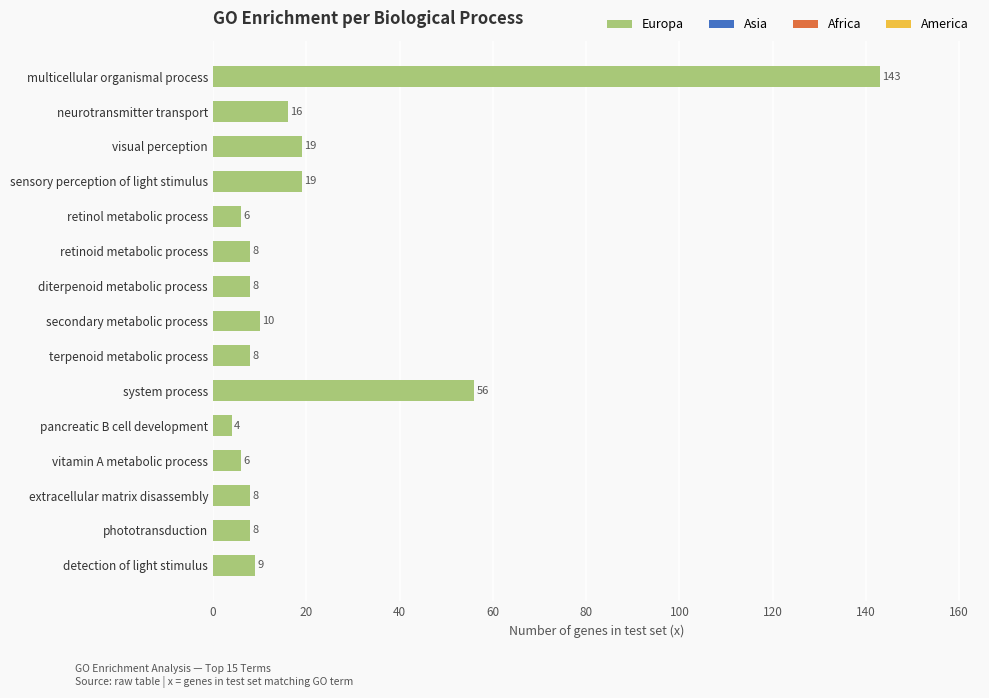

At which label is the value closest to 73?

system process